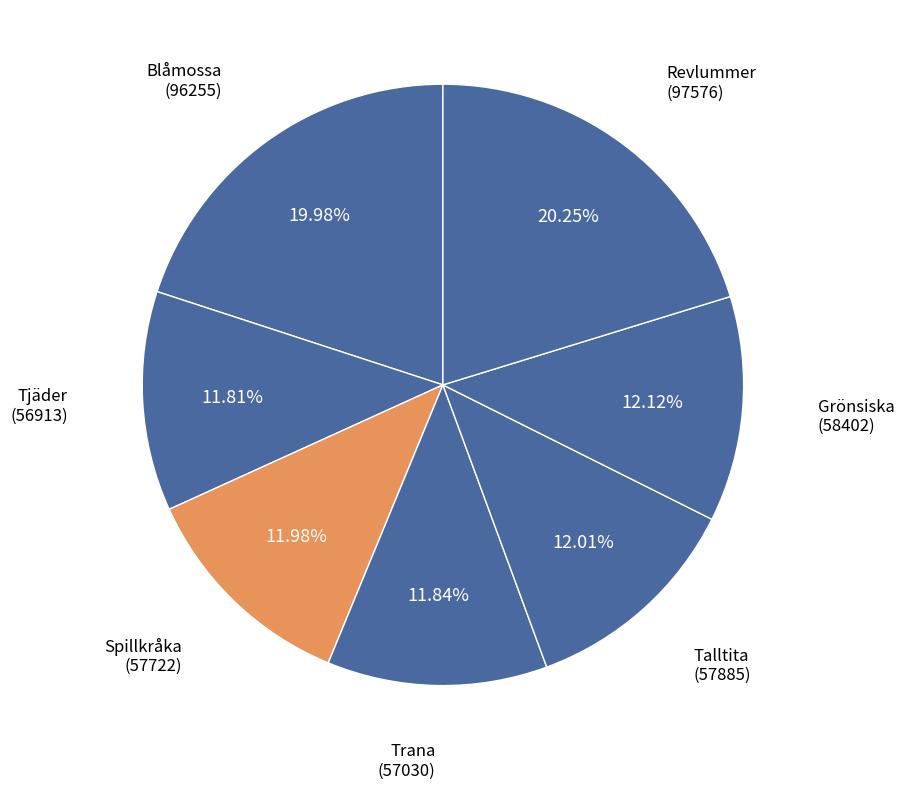

How many slices are in this pie chart?

7